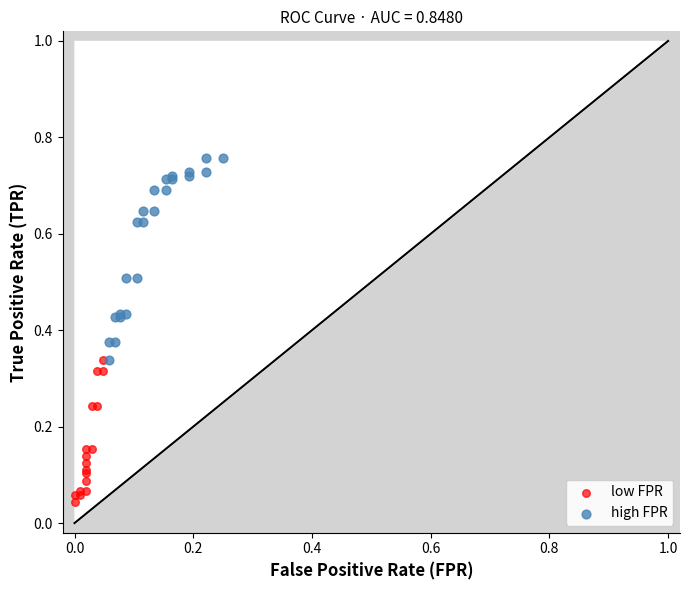

Which series reaches the maximum Y coordinate?

high FPR